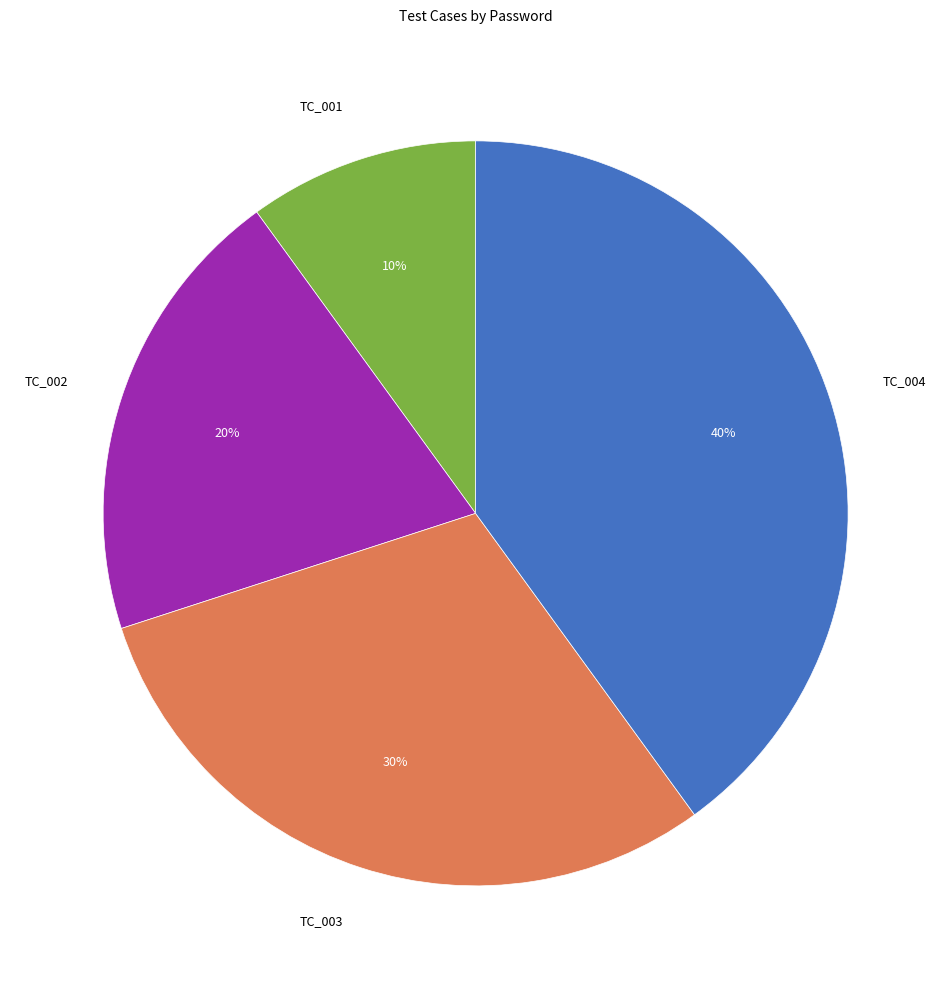

Which slice is the smallest?

TC_001